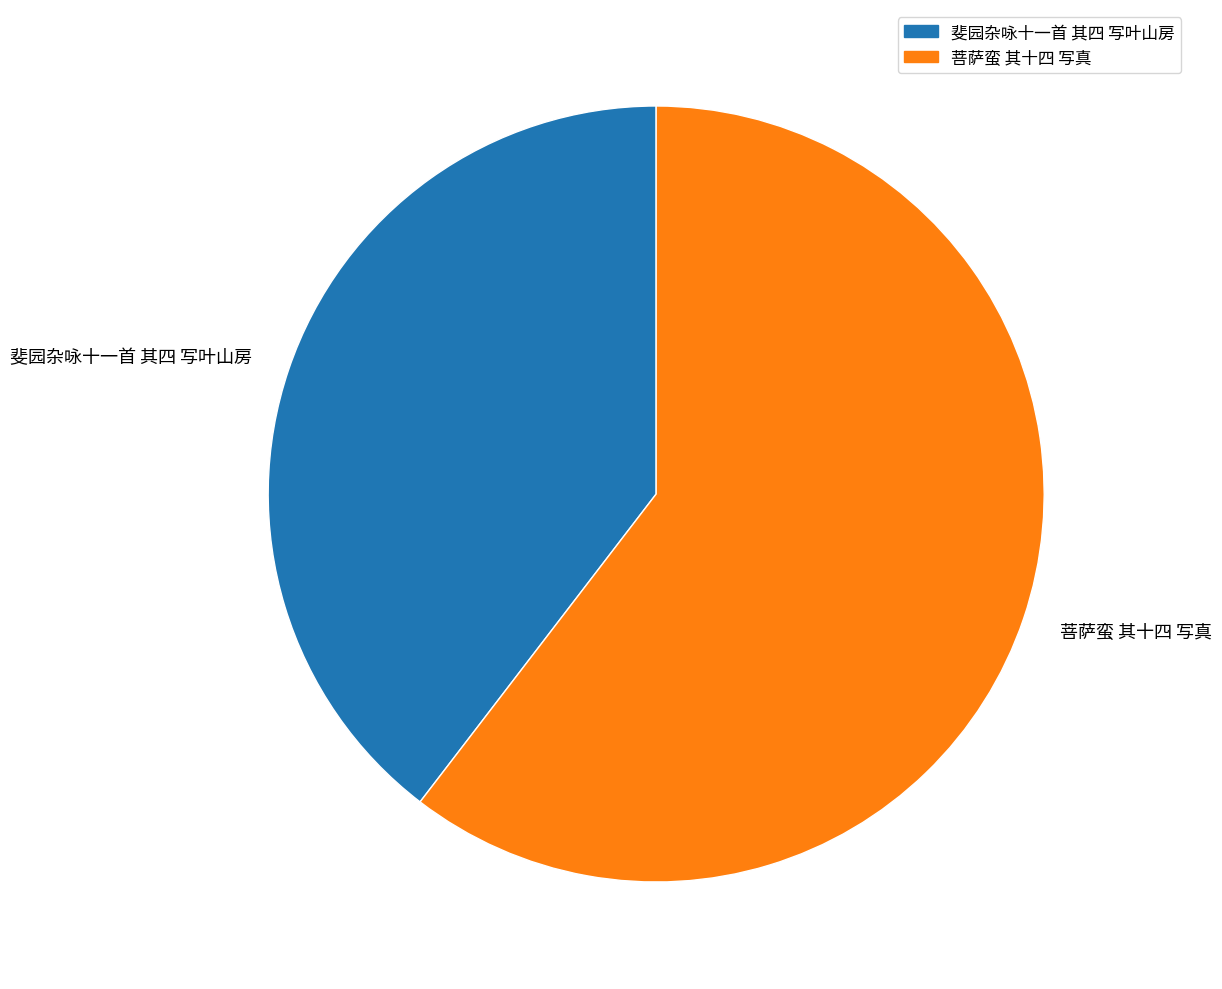

Rank the categories by value from lowest to highest.

斐园杂咏十一首 其四 写叶山房, 菩萨蛮 其十四 写真